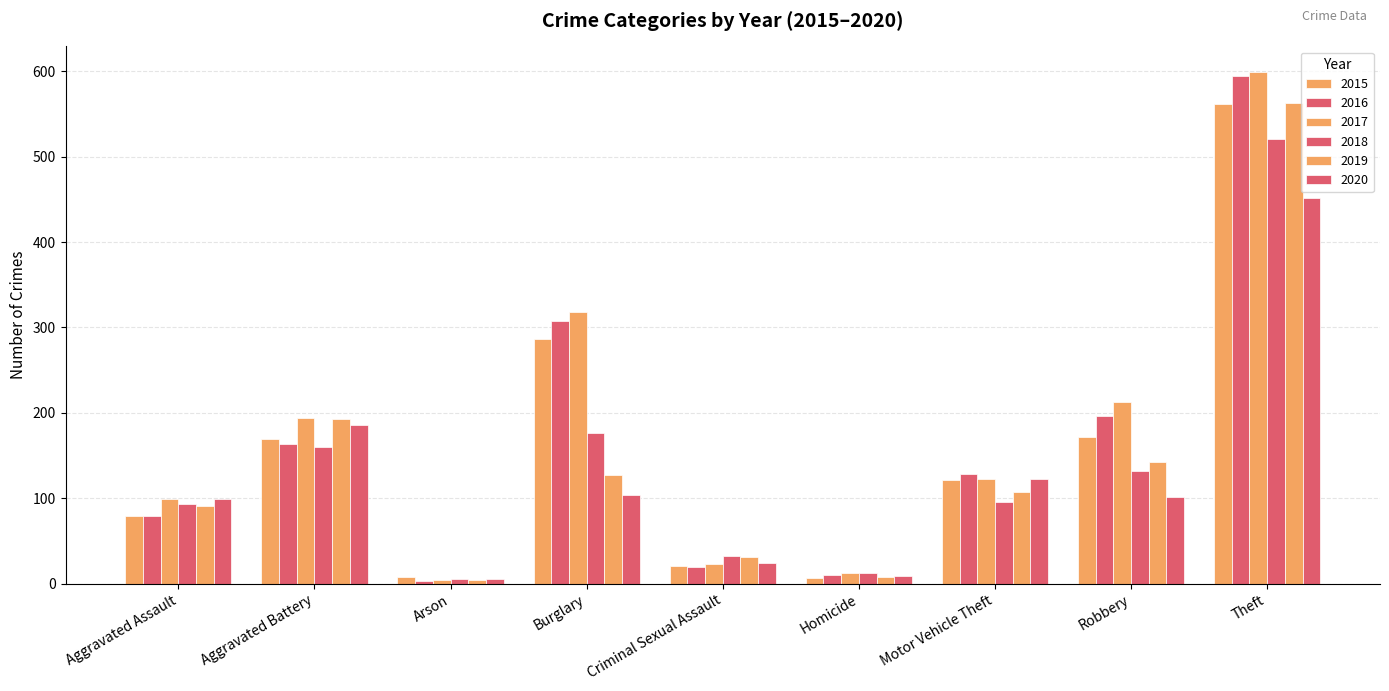

Between Criminal Sexual Assault and Homicide, which is larger?

Criminal Sexual Assault